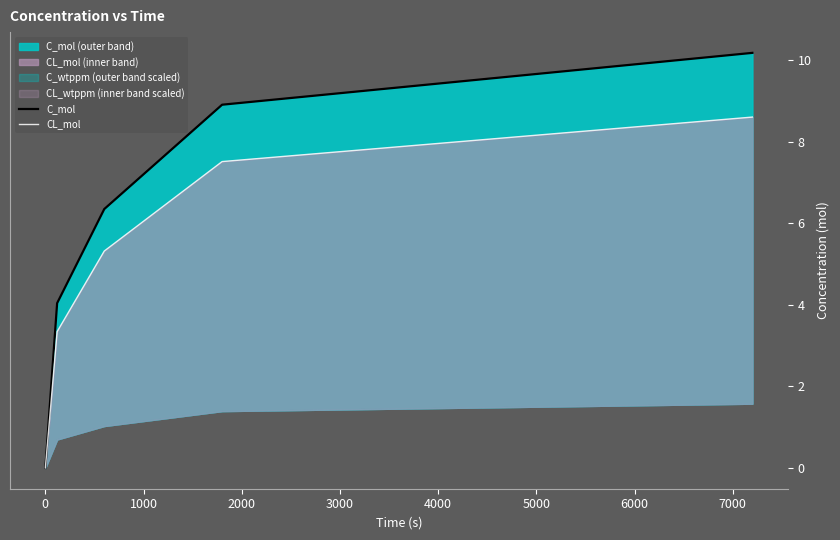

At 1000, list the series in order from largest to smallest.

C_mol, CL_mol